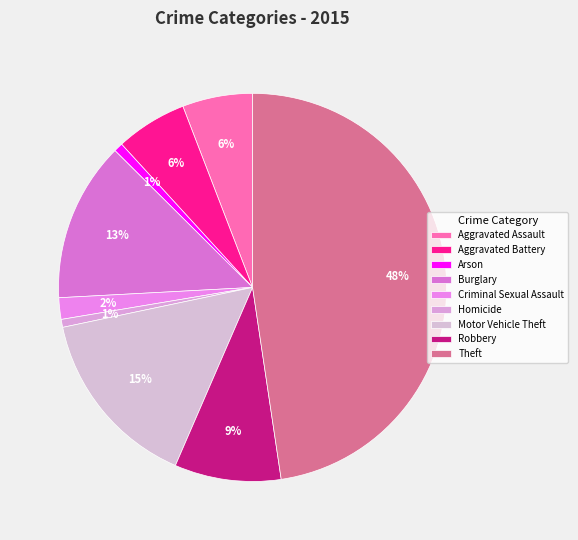

Is the sum of Criminal Sexual Assault and Robbery greater than half?

No